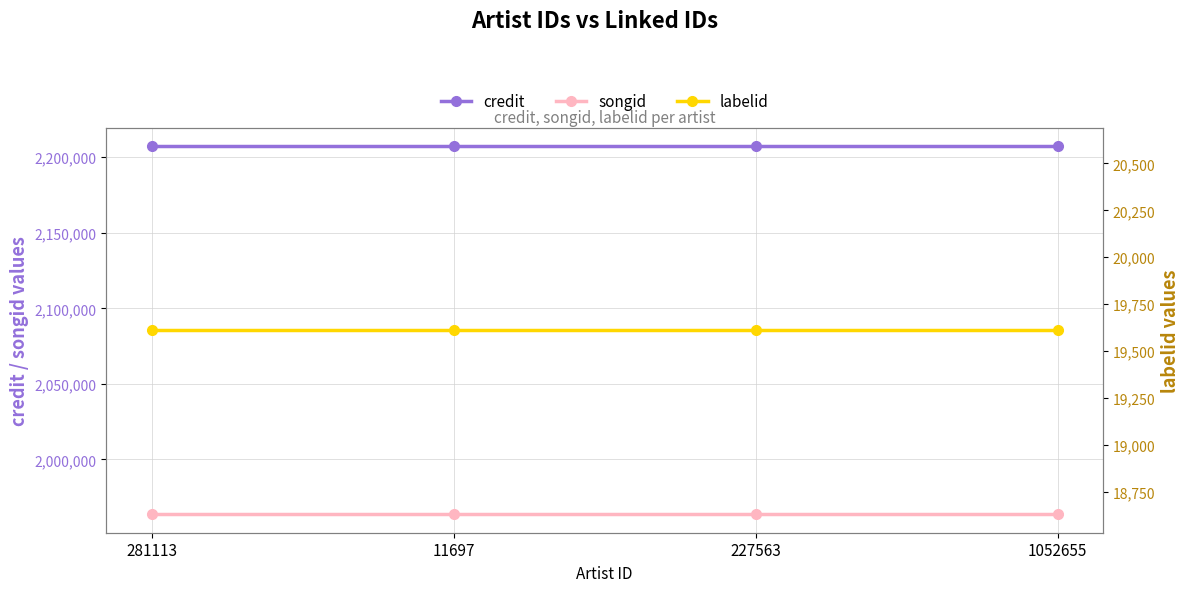

True or false: labelid has more than 1 points higher than both neighbors.

False